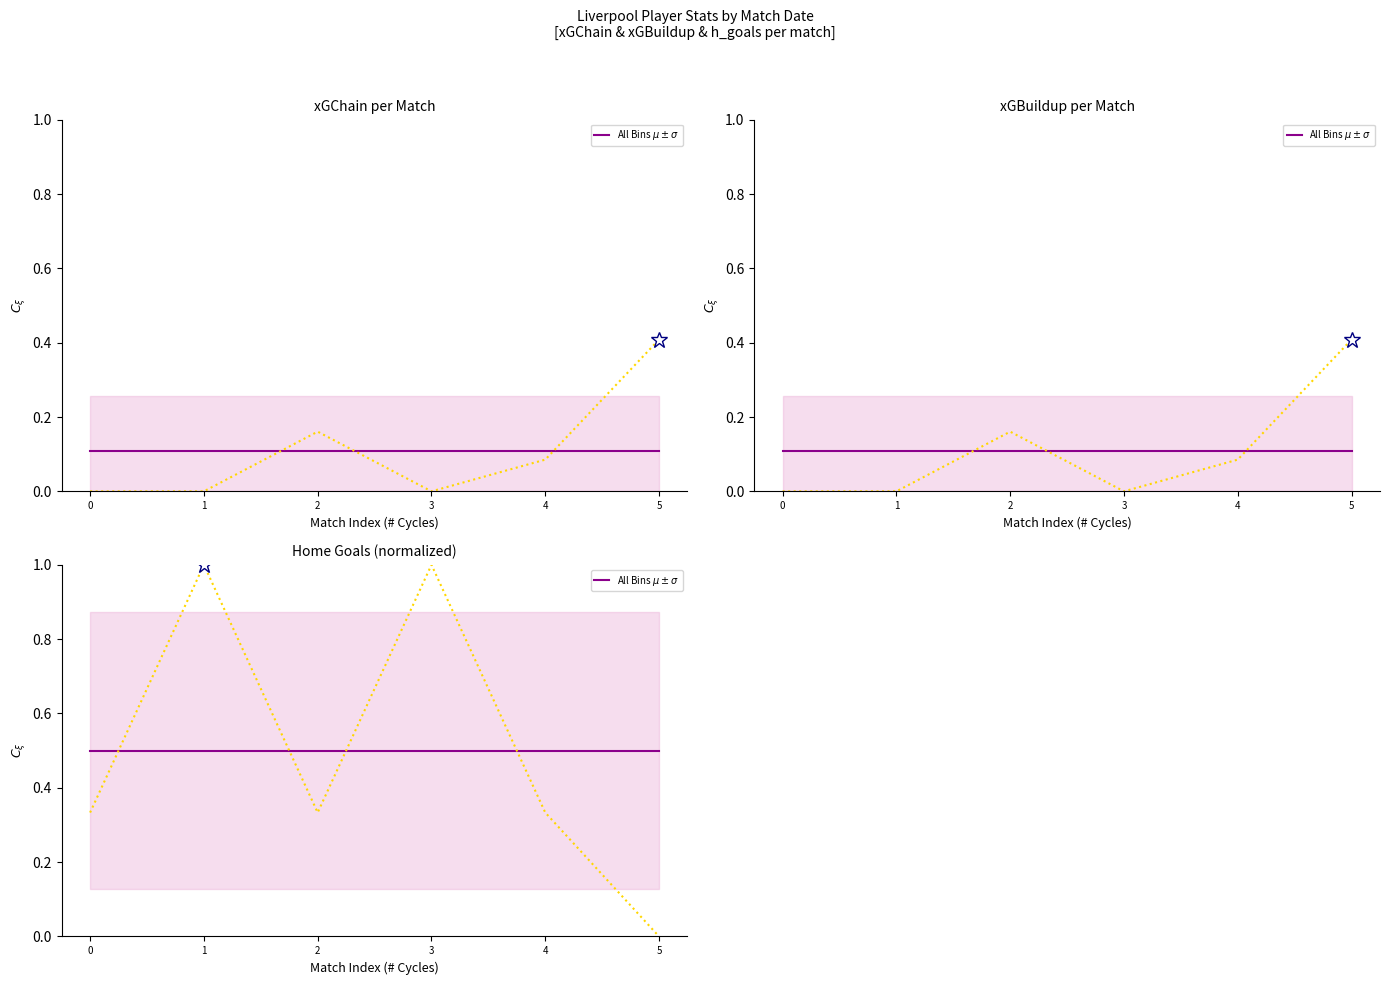

True or false: xGChain has more than 0 points higher than both neighbors.

True